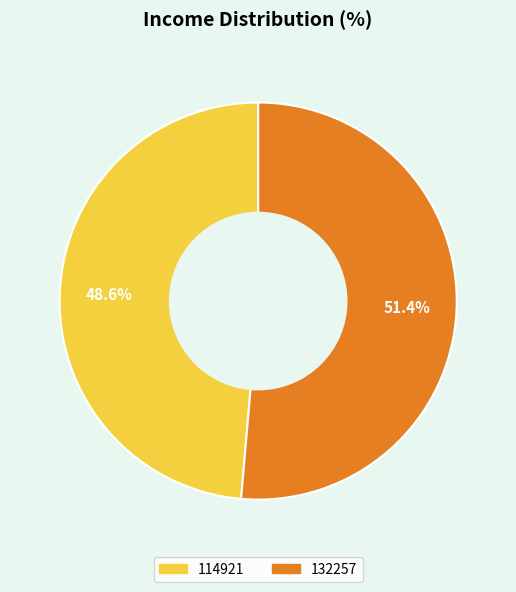

To the nearest percent, what is the difference between the 132257 and 114921 slice percentages?

3%